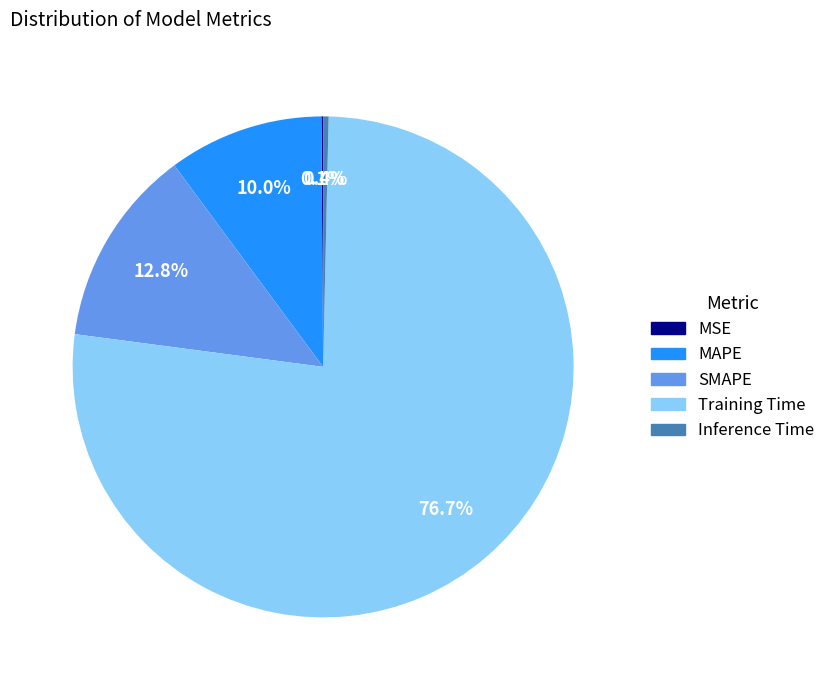

True or false: MAPE accounts for 10% of the total.

True